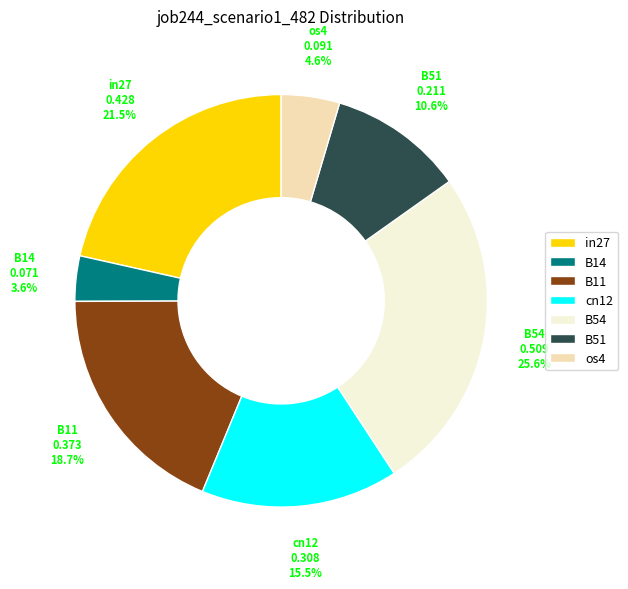

Rank the categories by value from lowest to highest.

B14, os4, B51, cn12, B11, in27, B54